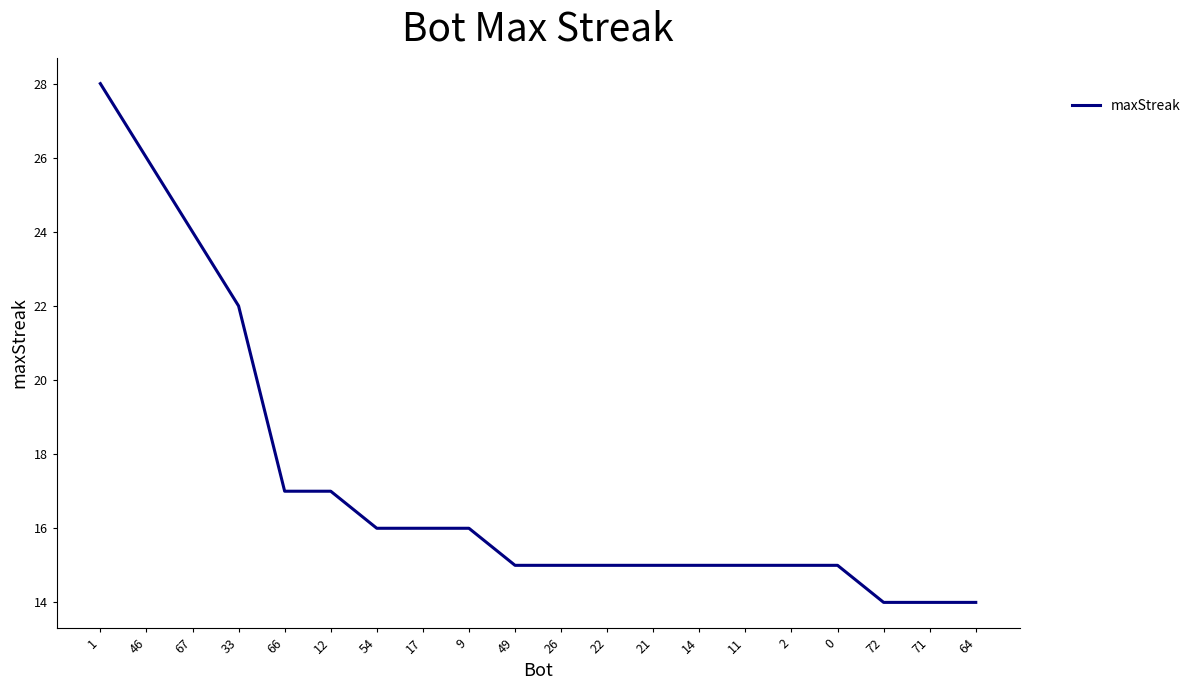

Is this an area chart (filled region under the line)?

No